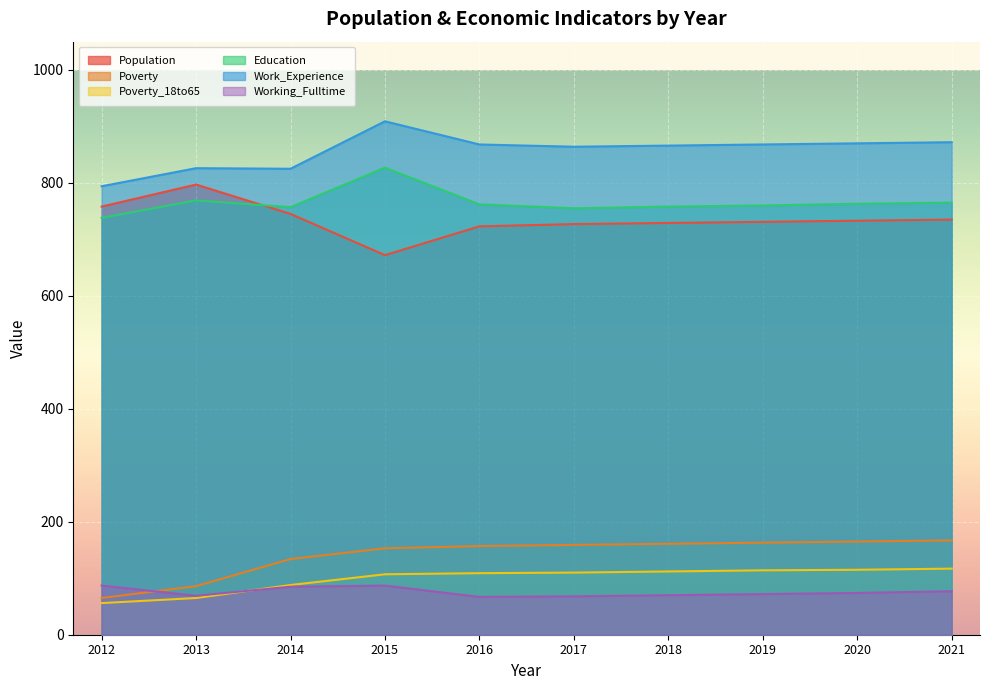

What is the average value of the Work_Experience series?

856